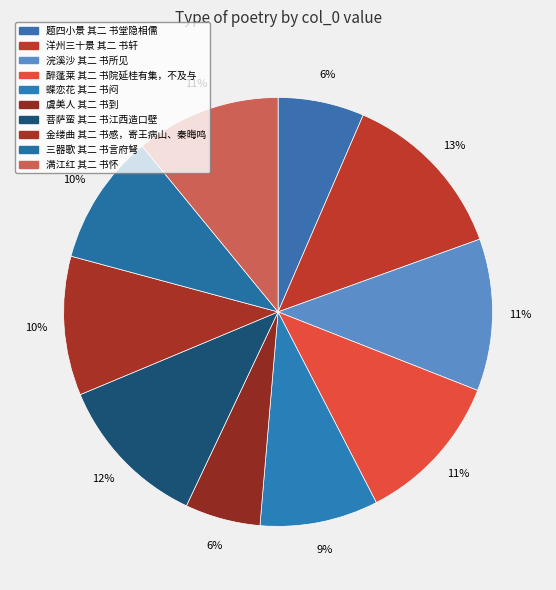

Does any single category account for the majority?

No